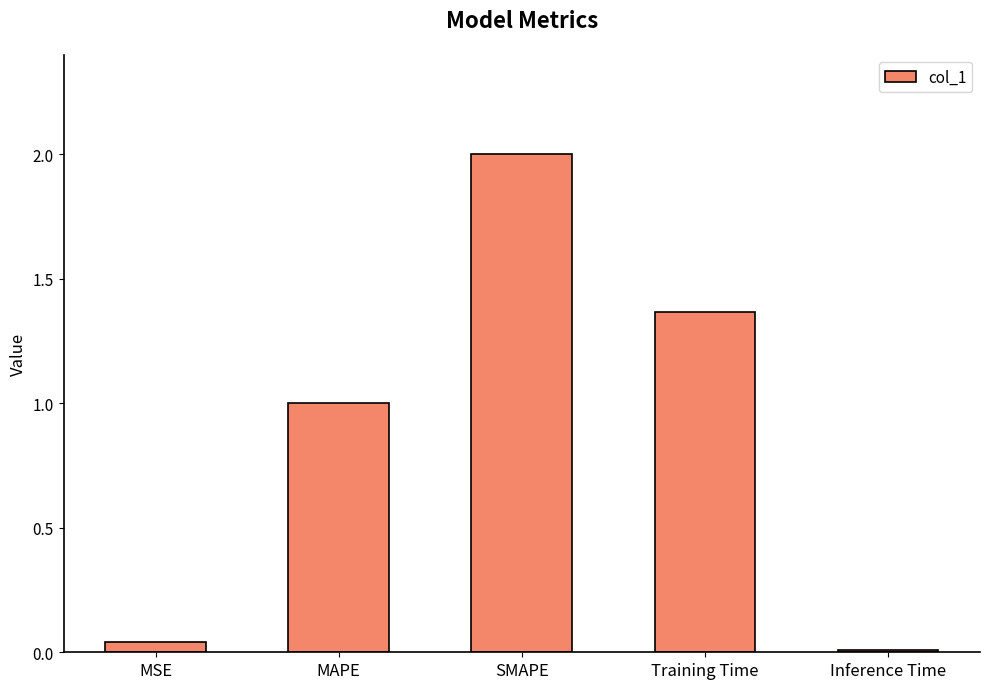

Rank the categories by value from lowest to highest.

Inference Time, MSE, MAPE, Training Time, SMAPE